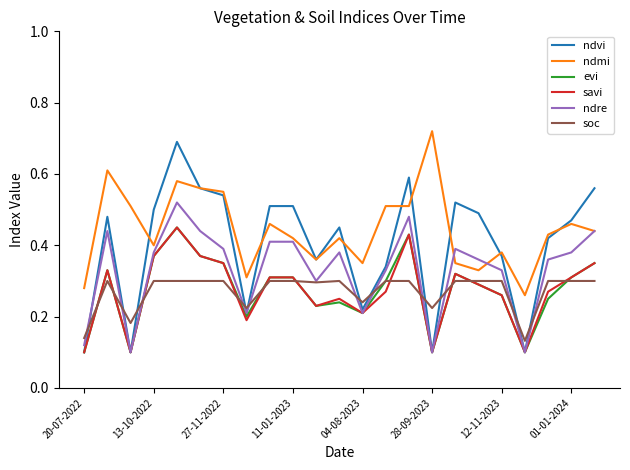

Which series has the largest total across all categories?

ndmi